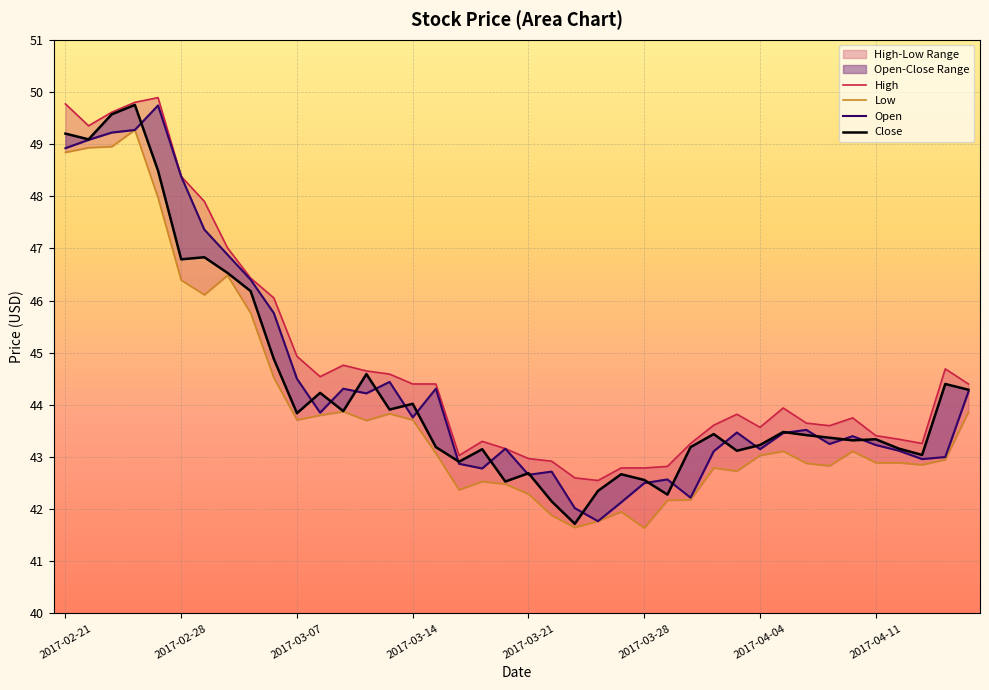

What is the lowest value of the Close series?

41.7